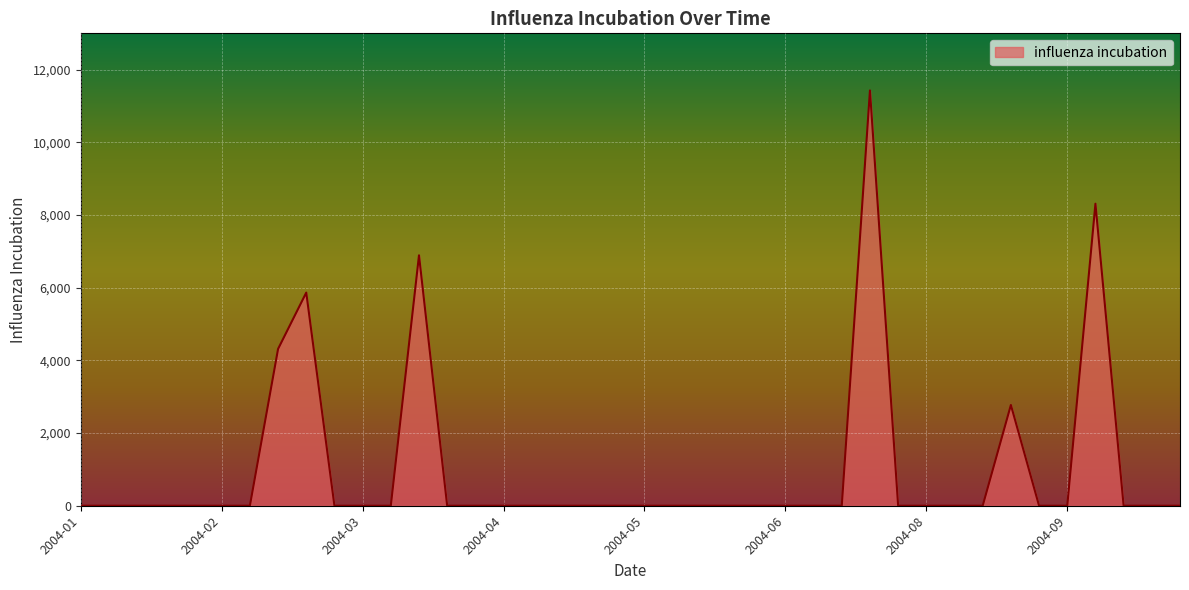

What is the difference between the maximum and minimum values?

11428.7